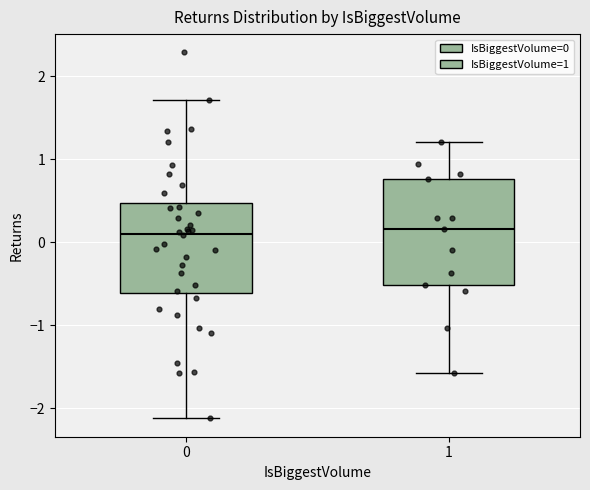

Reading left to right, read every box against the y-axis: the position of its median line, the range the box covers, and the ends of its whiskers. The values are not printed on the chart, so give them approximately, as read against the axis.

0: median 0.1, box -0.6 to 0.5, whiskers -2.1 to 1.7
1: median 0.2, box -0.5 to 0.8, whiskers -1.6 to 1.2